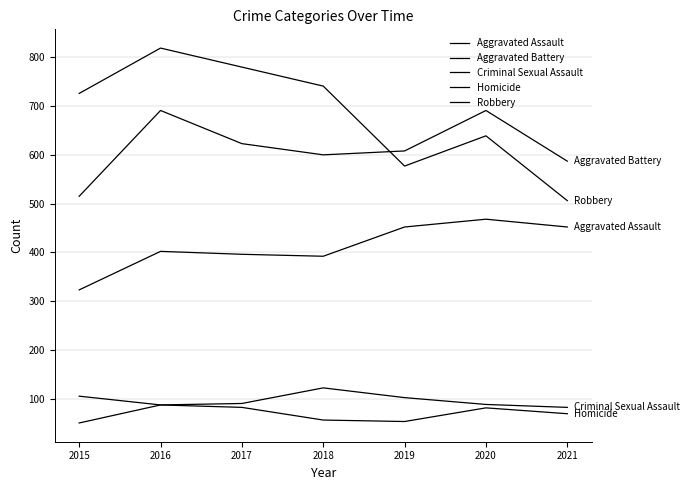

How many categories are shown in the chart?

7